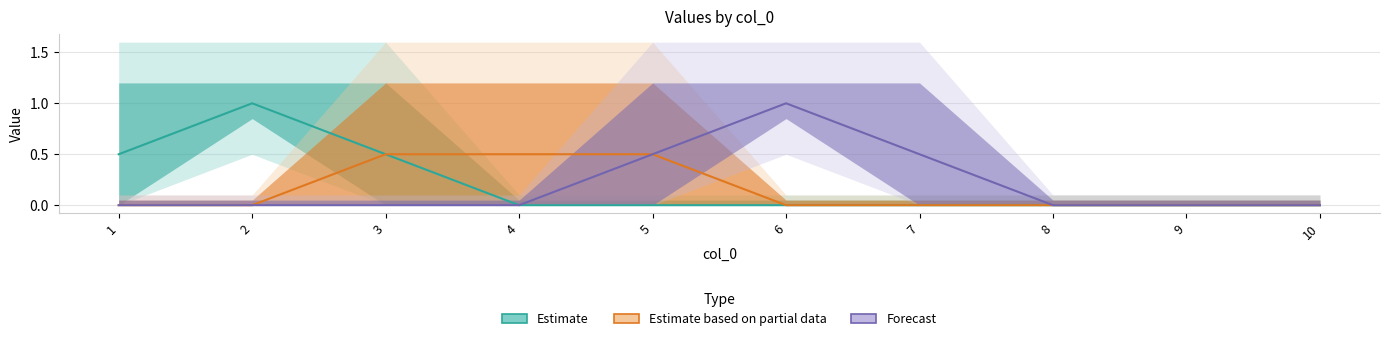

What is the sum of the Forecast values at 5 and 10?

0.5